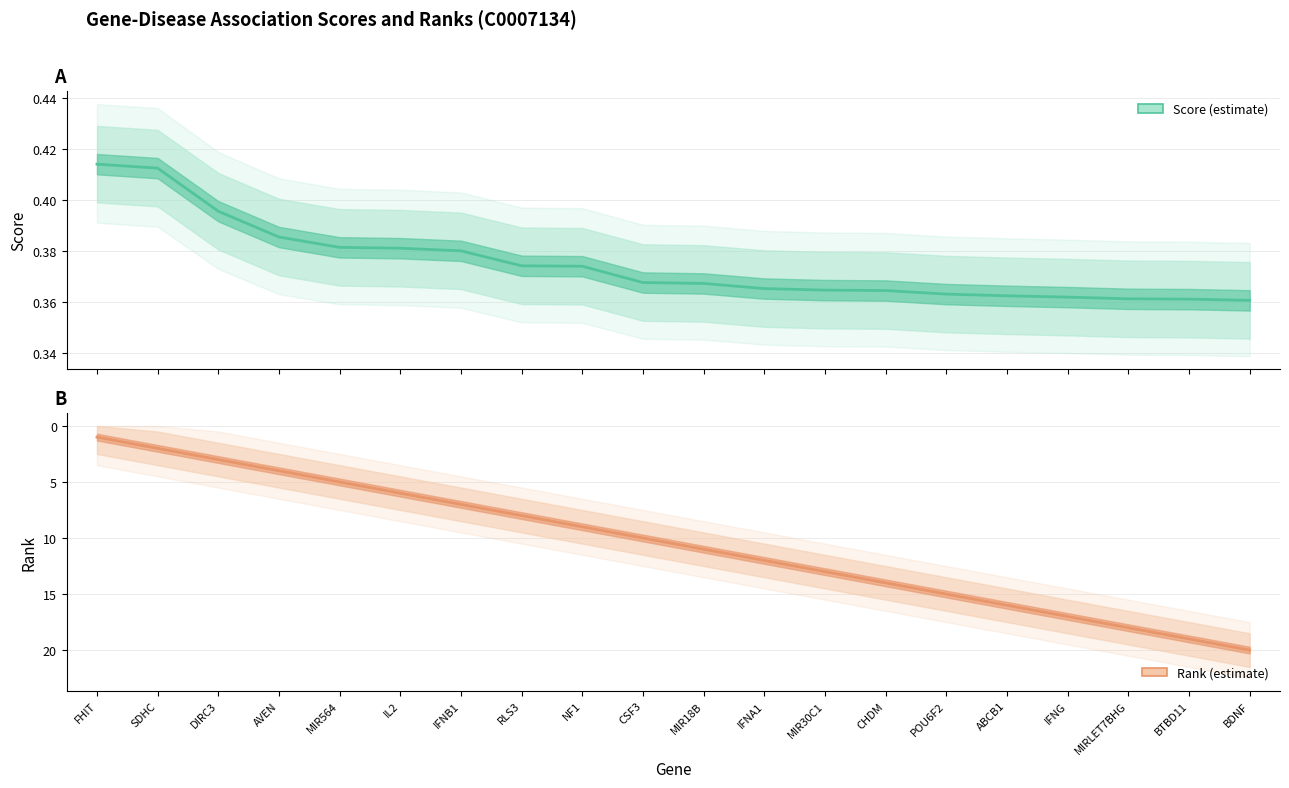

Which series has the largest total across all categories?

rank_g (mean)